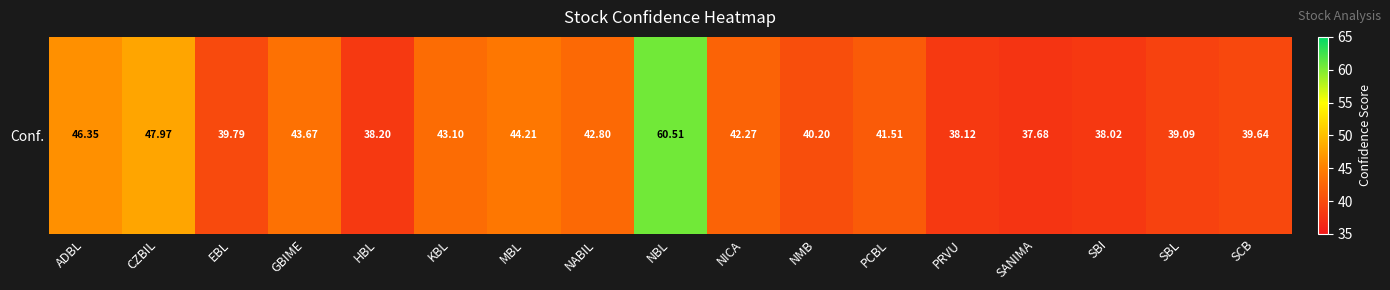

The chart shows a value of 43.1 at KBL. True or false?

True